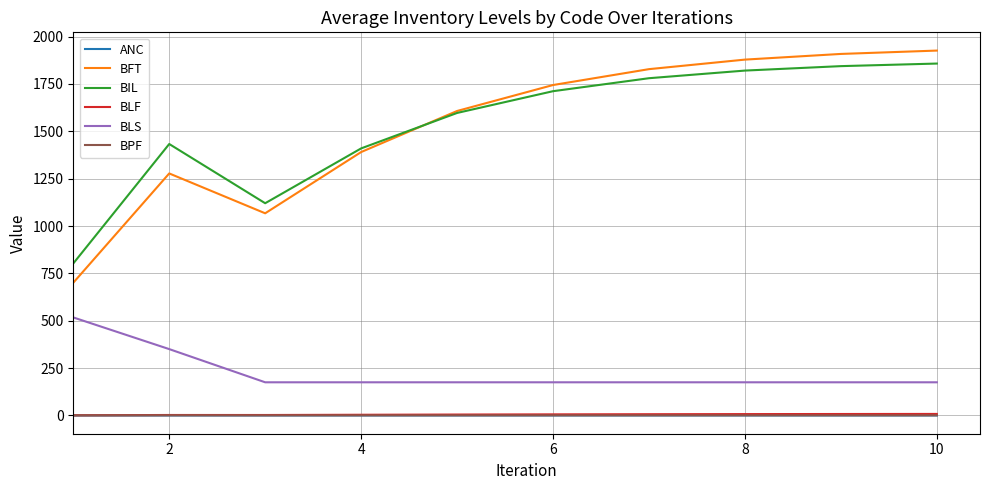

How many lines are shown in the chart?

6